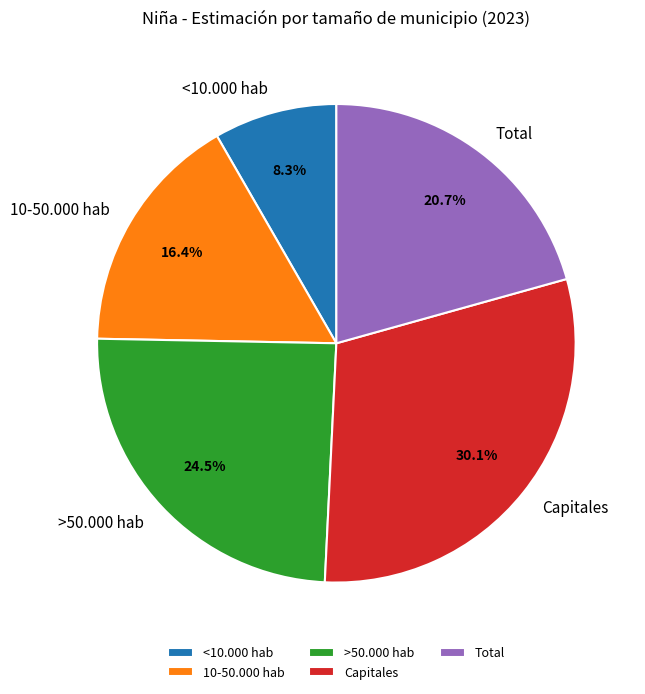

Which has a higher value, 10-50.000 hab or >50.000 hab?

>50.000 hab